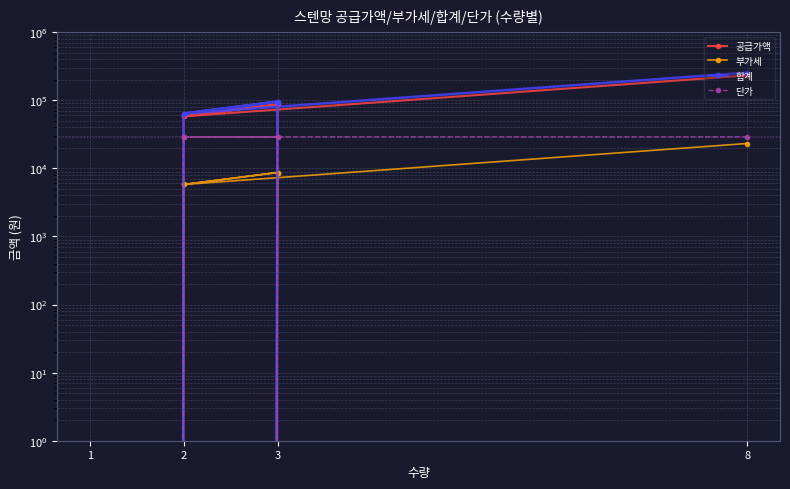

What are all the series names shown in the legend?

공급가액, 부가세, 합계, 단가